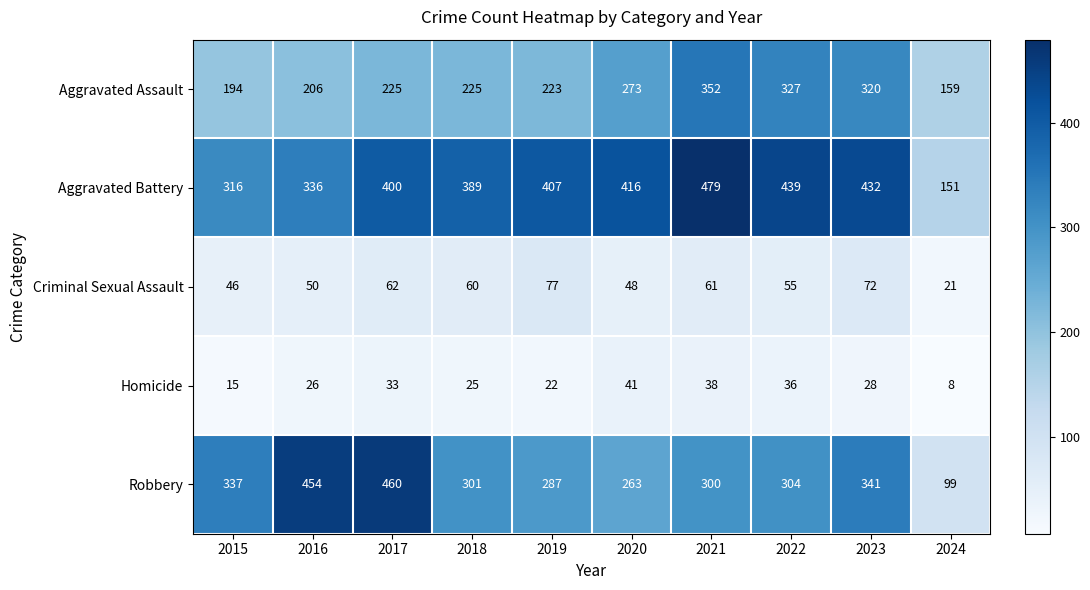

What is the sum of all Criminal Sexual Assault values?

552